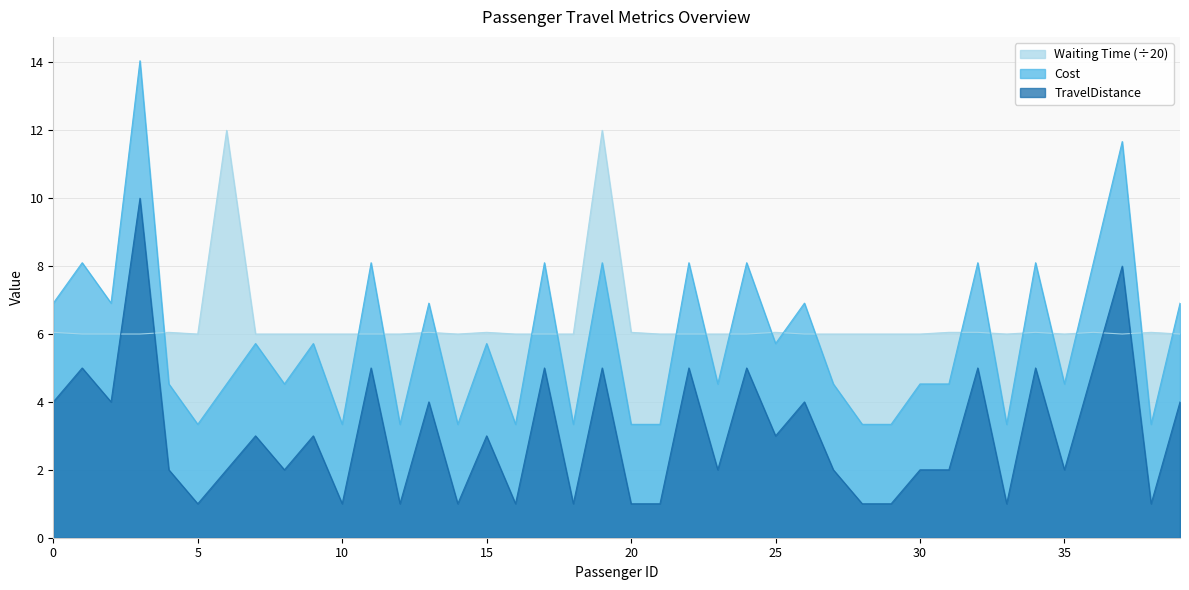

The value of Waiting Time at 19 is 17.6. True or false?

False